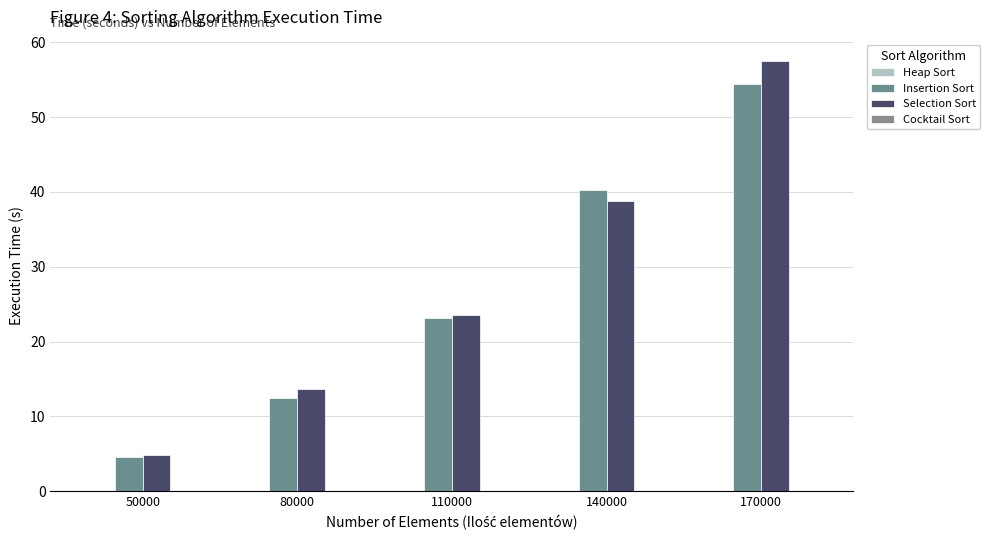

Is it true that Cocktail Sort equals 0.0 at 170000?

True